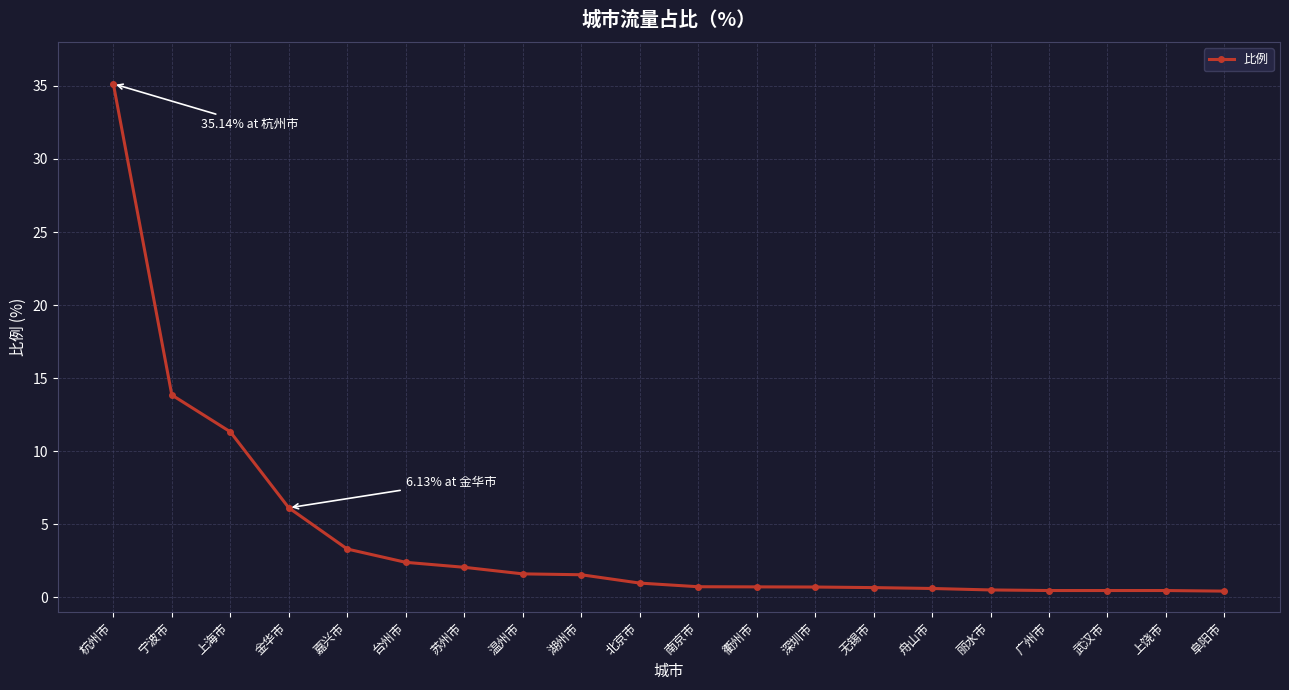

What is the change in value from 北京市 to 衢州市?

-0.3